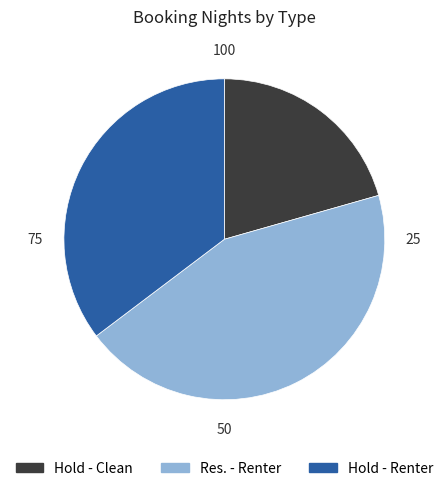

The Hold - Renter slice represents 22% of the pie. True or false?

False